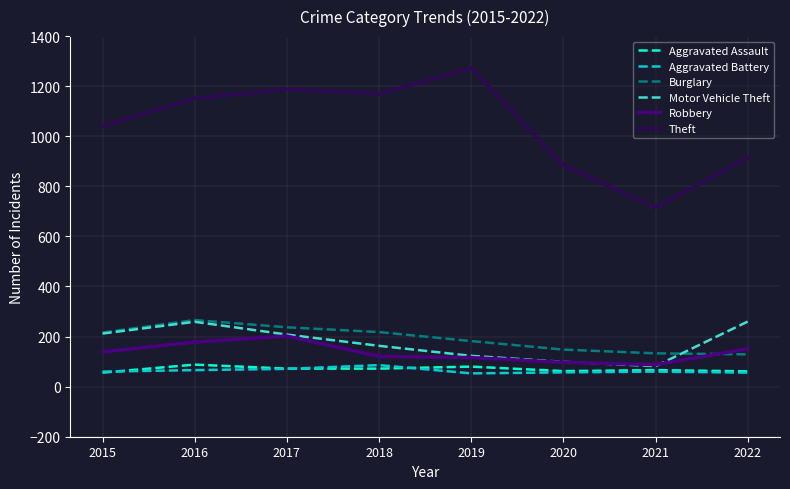

Is it true that Burglary equals 89 at 2020?

False